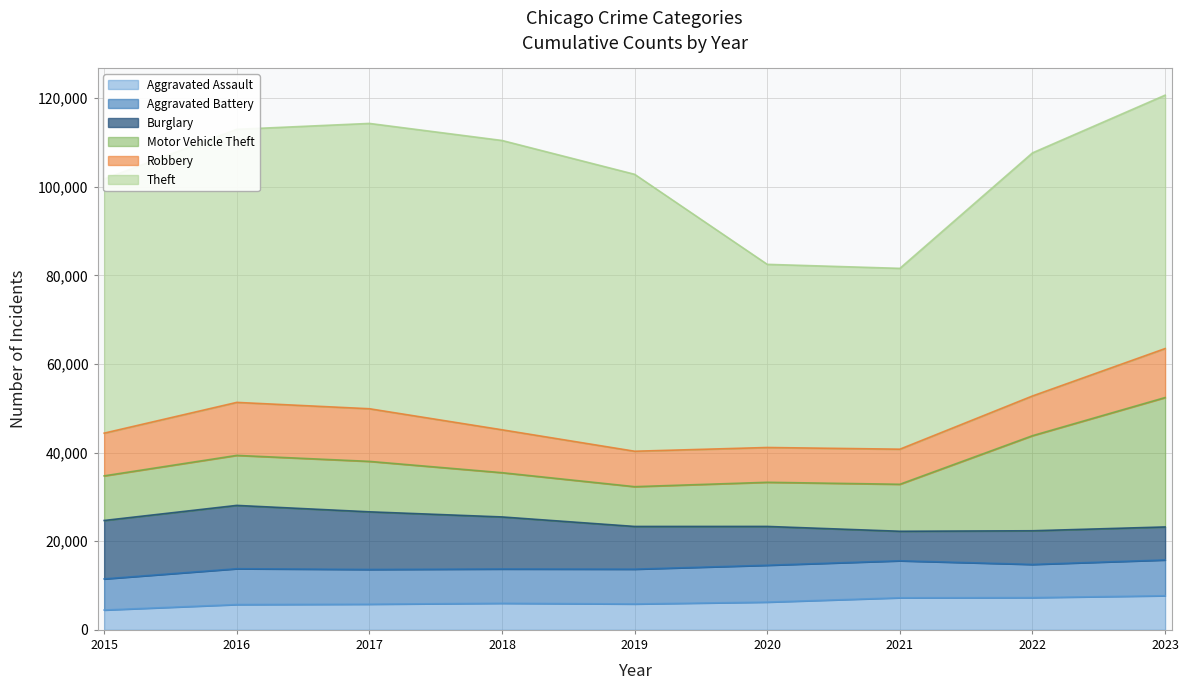

What is the value of the Aggravated Battery point at the 4th from the left?

7735